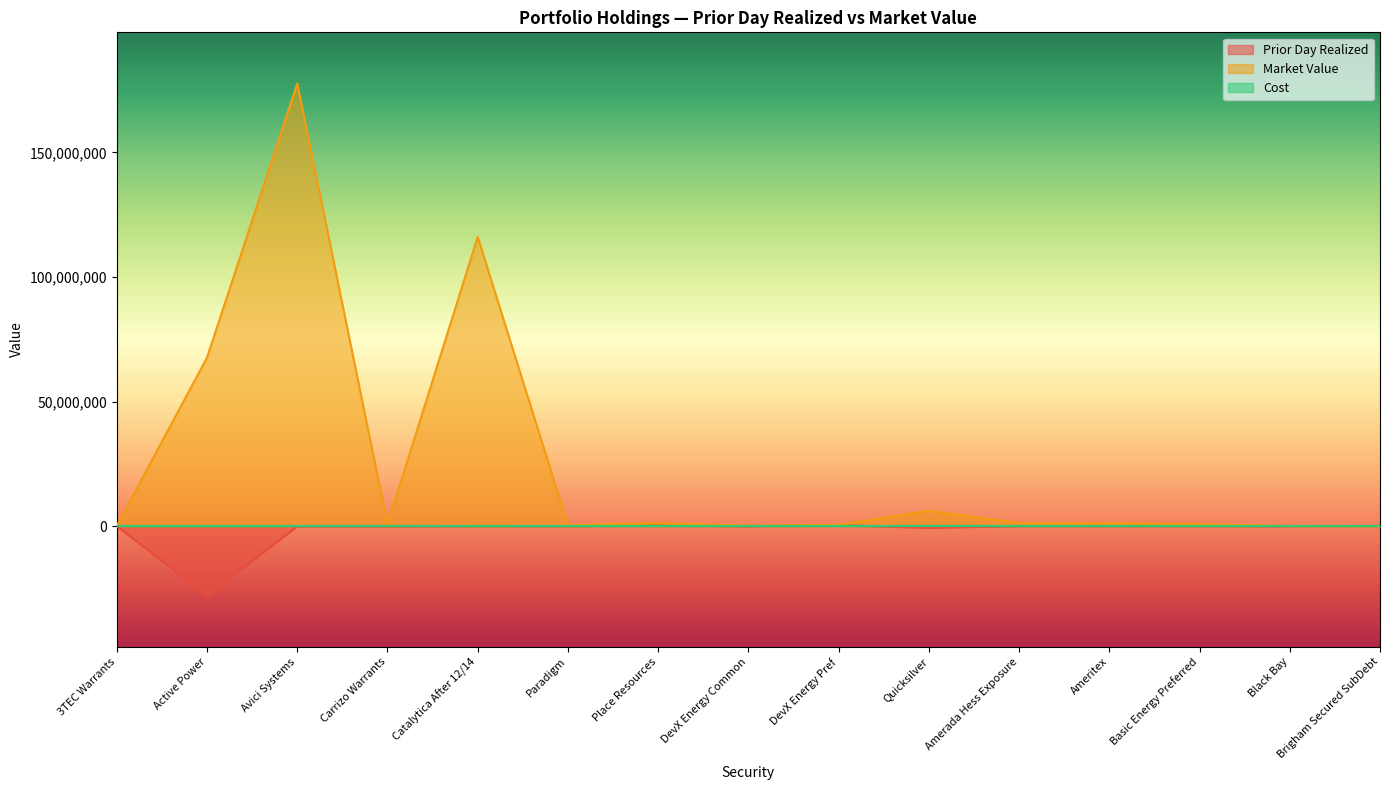

In Market Value, how many points are higher than both neighbors (excluding endpoints)?

4